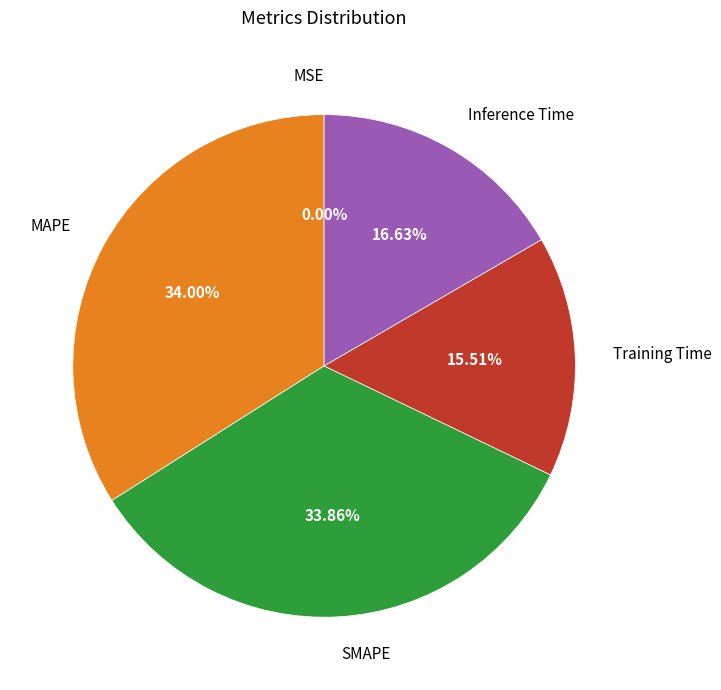

Does any single category account for the majority?

No